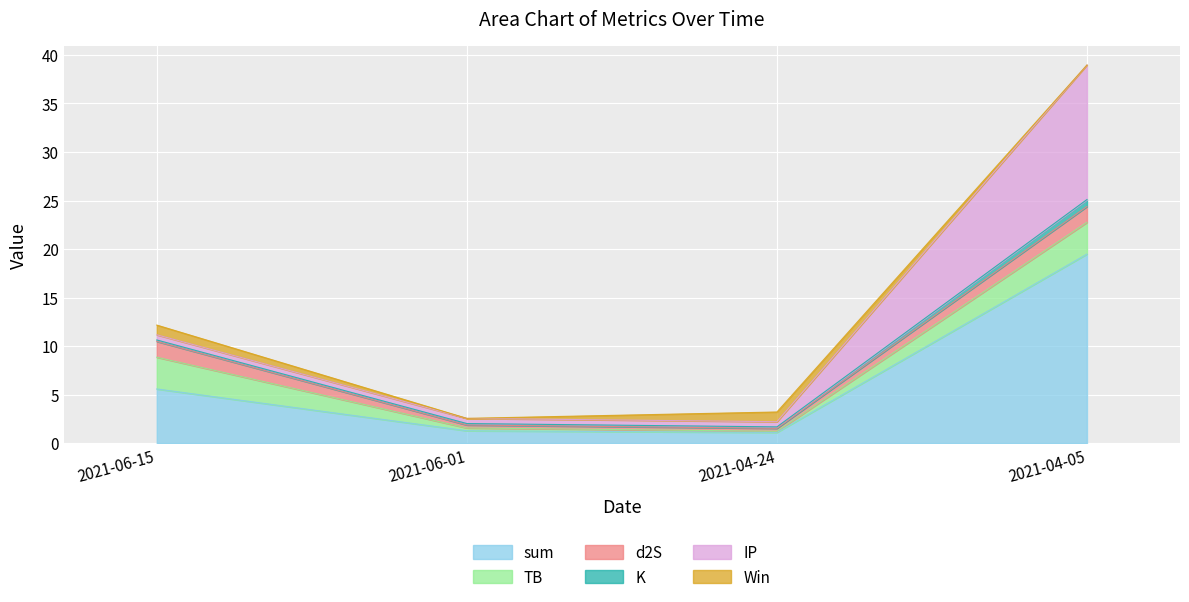

What is the difference between the Win values at 2021-04-05 and 2021-04-24?

1.0